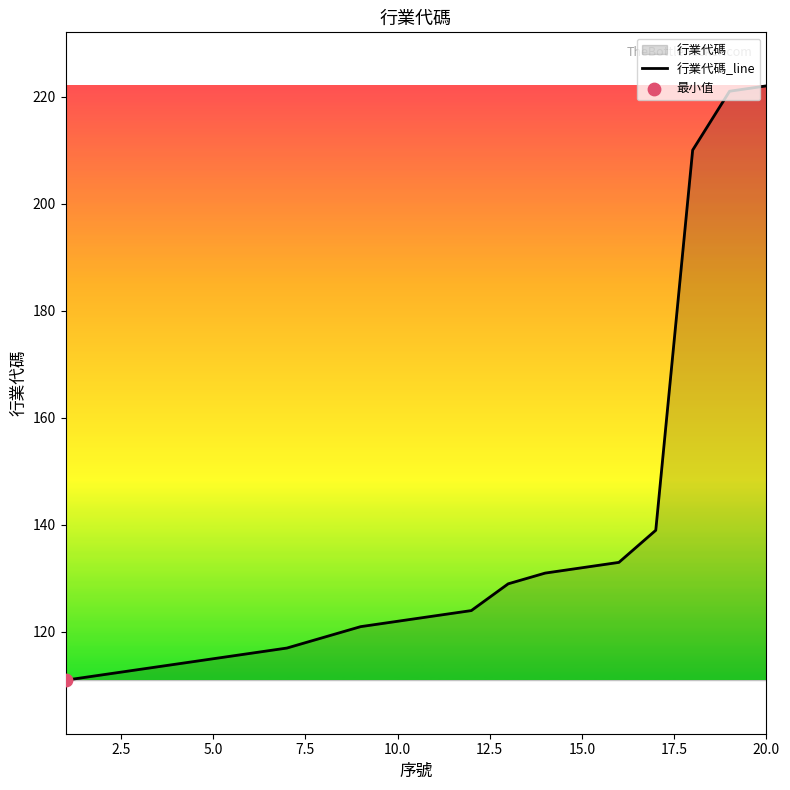

What is the greatest value displayed?

222